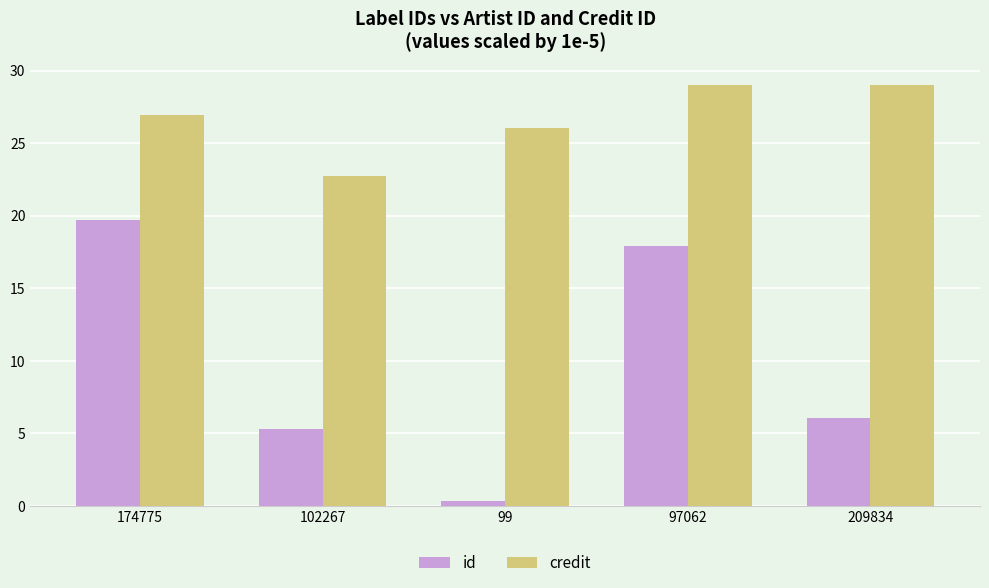

What are all the series names shown in the legend?

id, credit